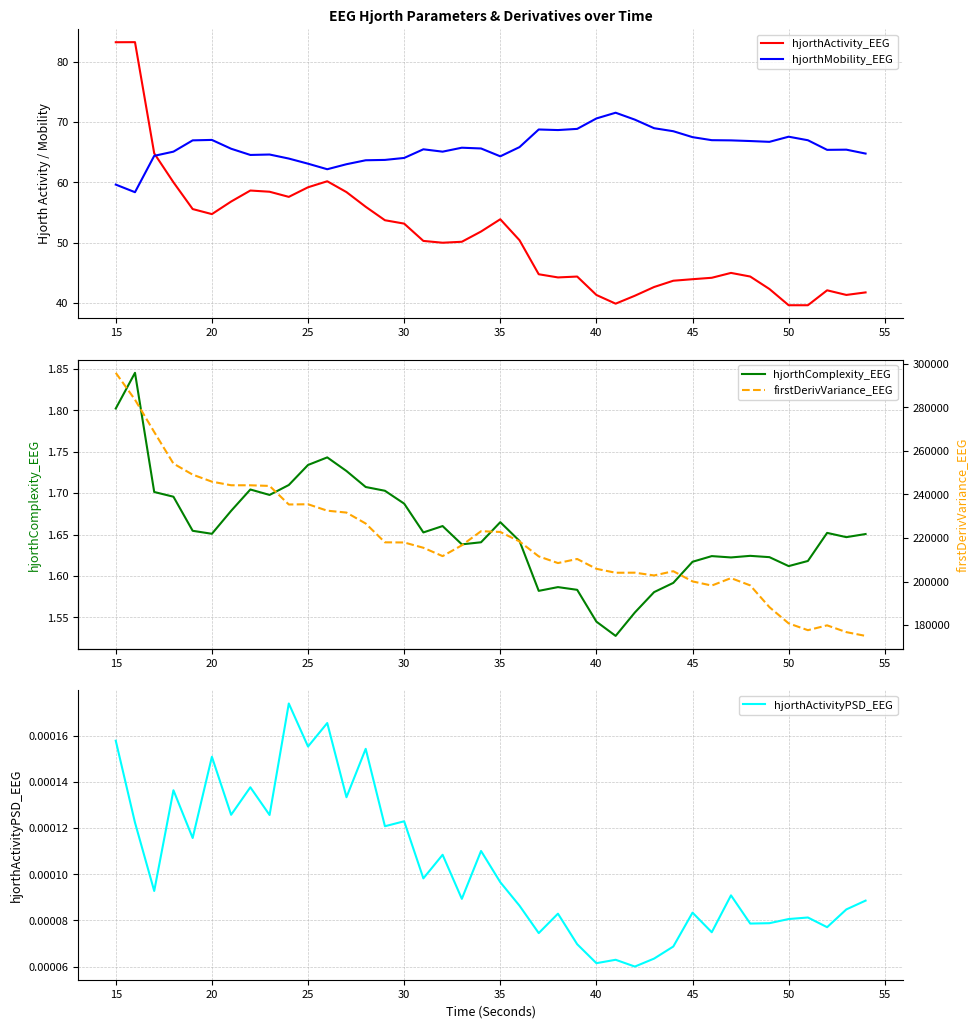

The value of hjorthActivity_EEG at 45 is 43.9. True or false?

True